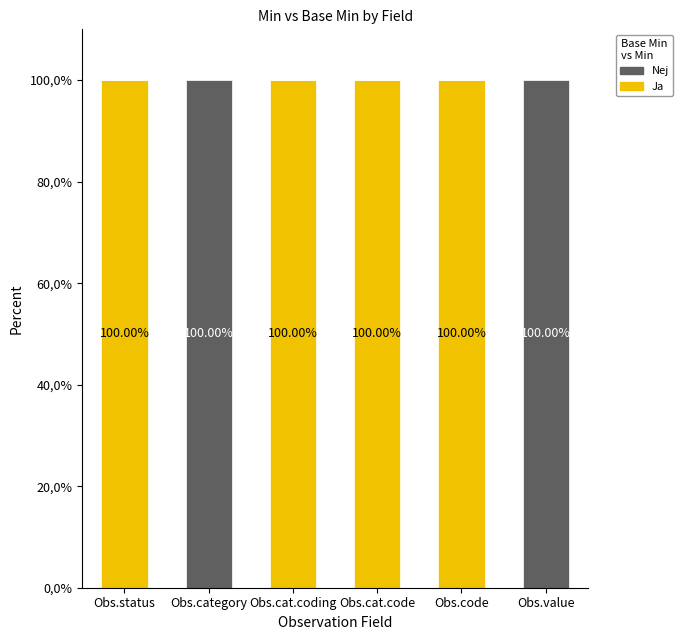

What are all the series names shown in the legend?

Nej, Ja